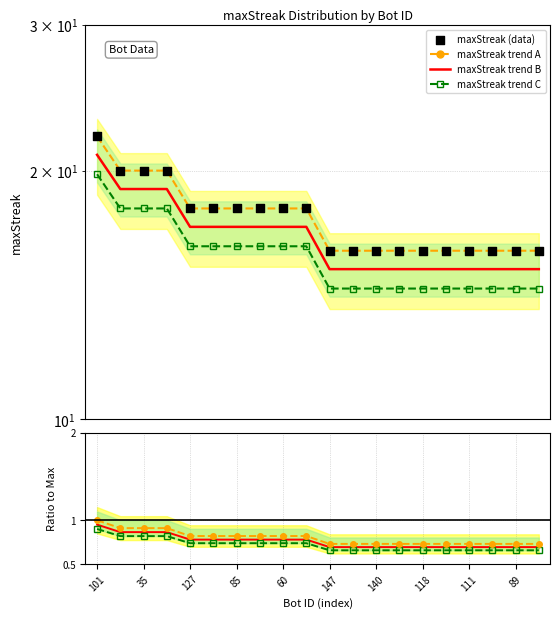

Which series contains the lowest Y value?

ratio